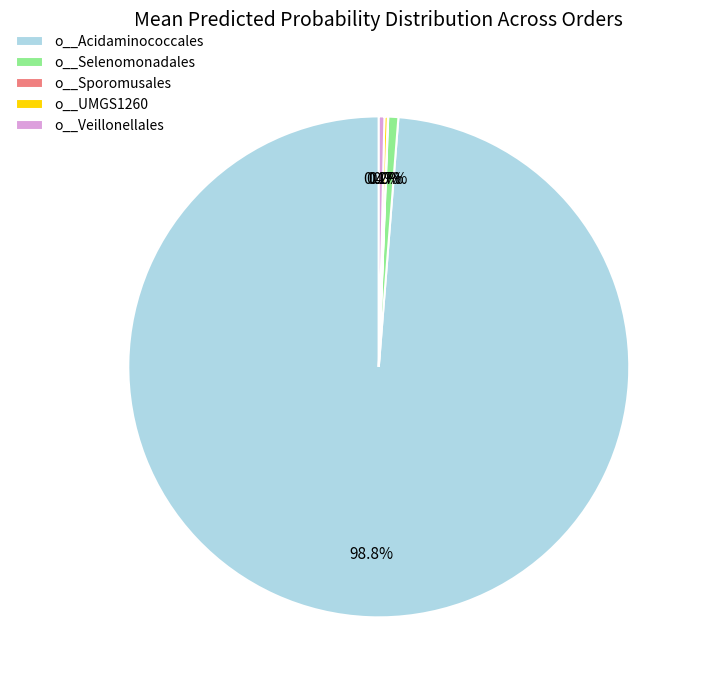

Which slice represents more than half of the pie?

o__Acidaminococcales